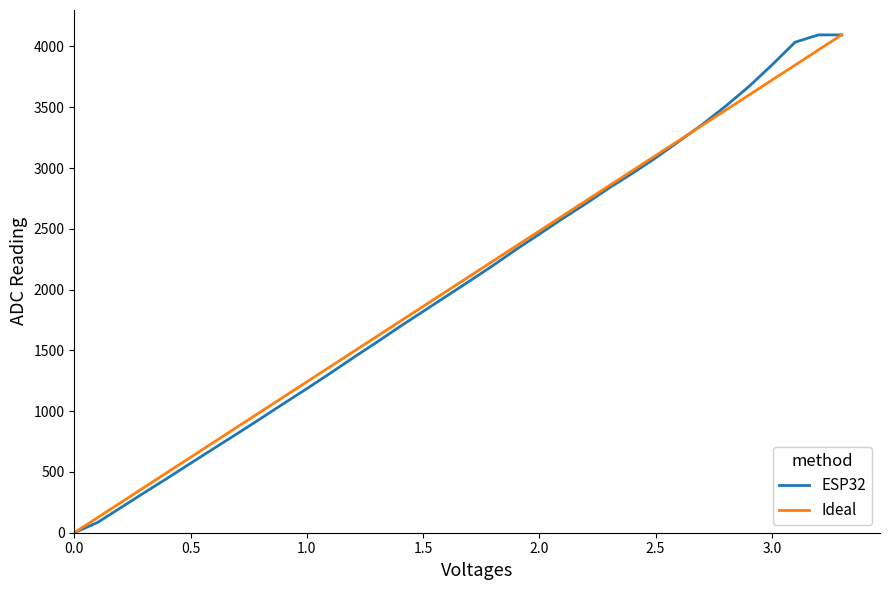

What is the average value of the Ideal series?

2047.5